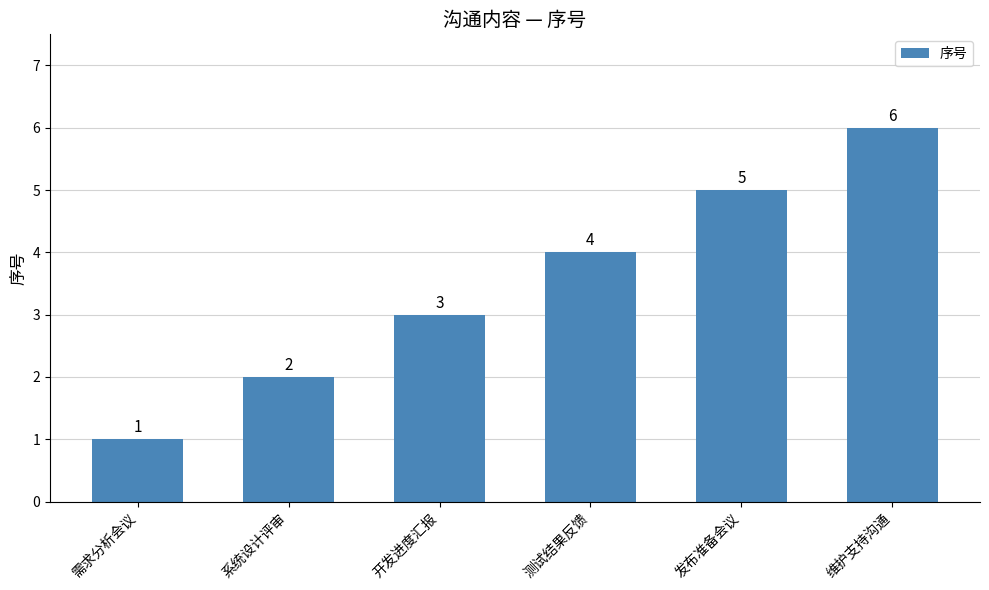

Is it true that the value at 开发进度汇报 is 3?

True